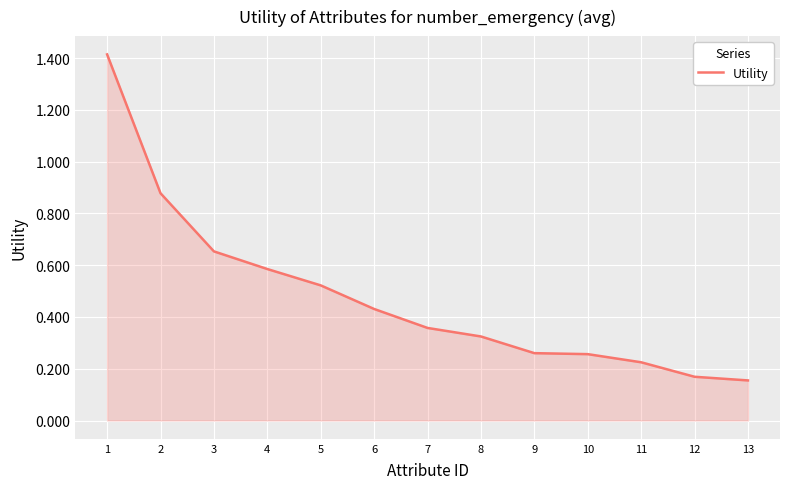

Which has a higher value, 5 or 7?

5